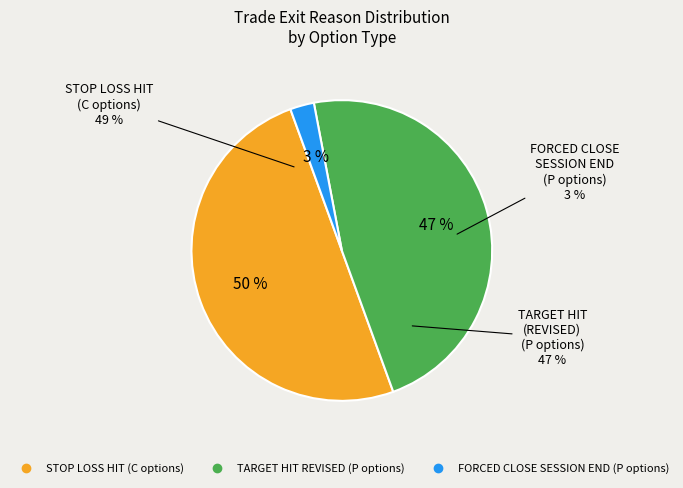

True or false: 36 accounts for 15% of the total.

False